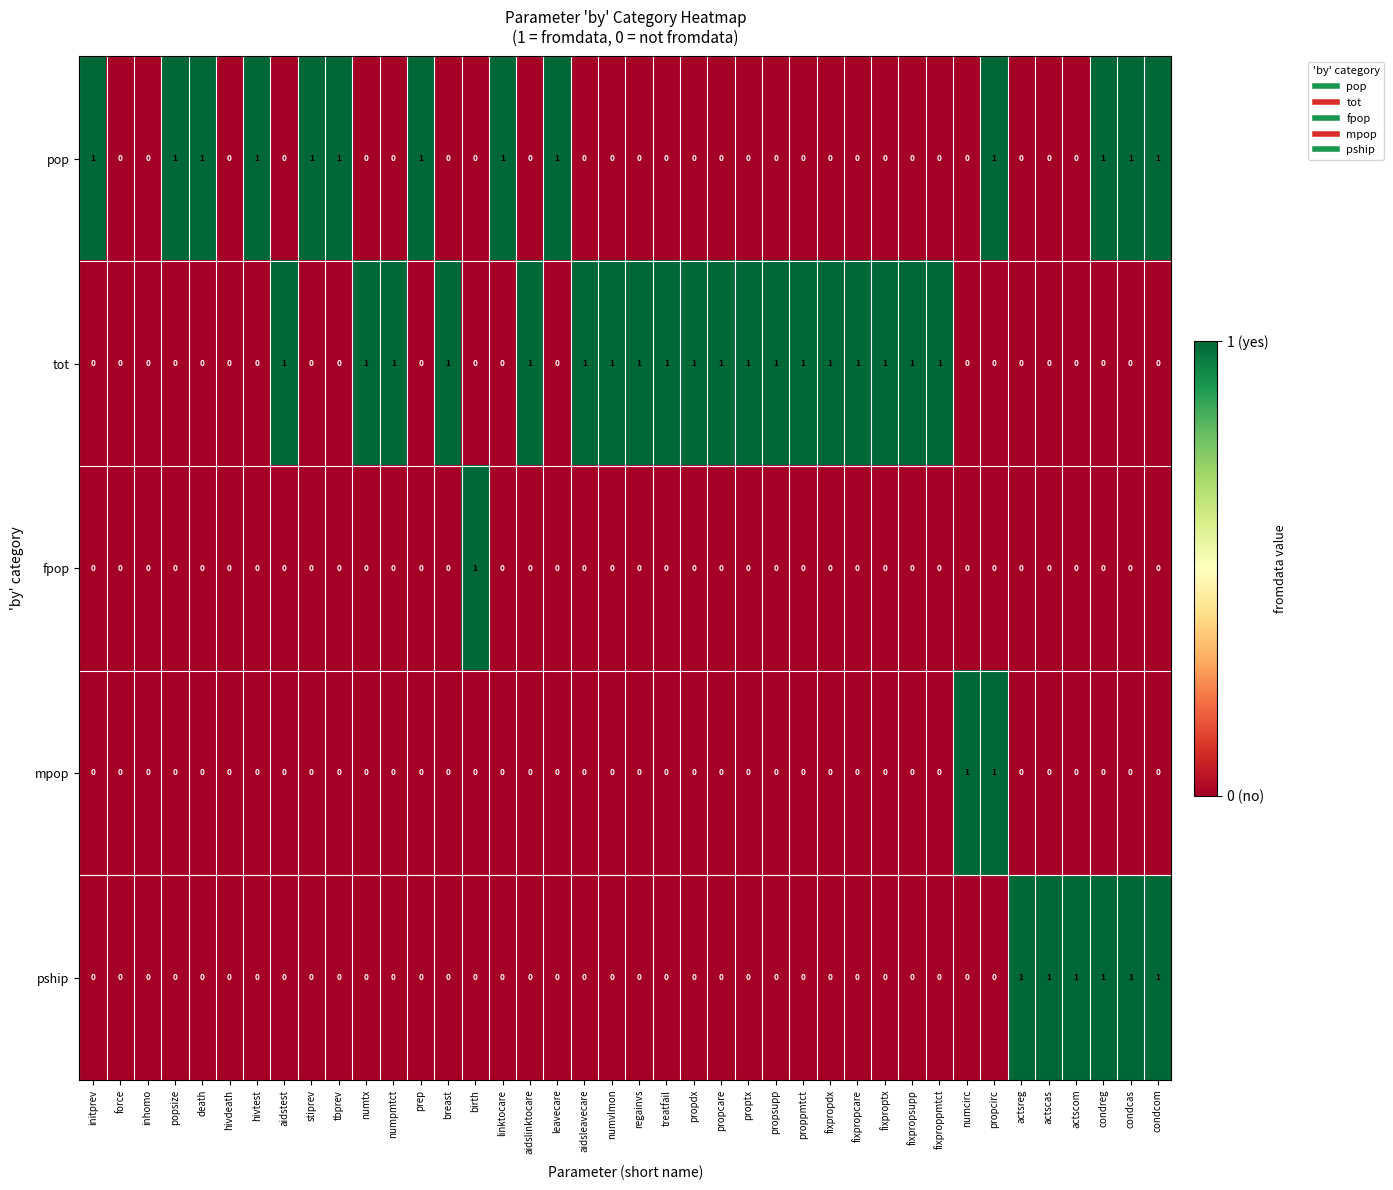

Which series has the largest total across all categories?

tot